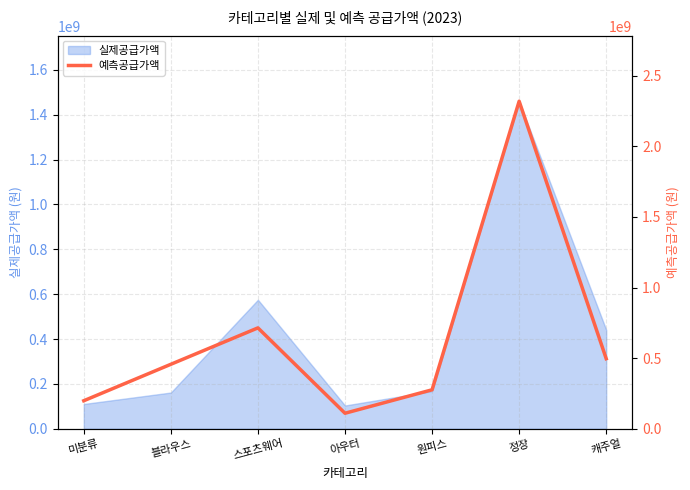

Where is the first local maximum?

스포츠웨어